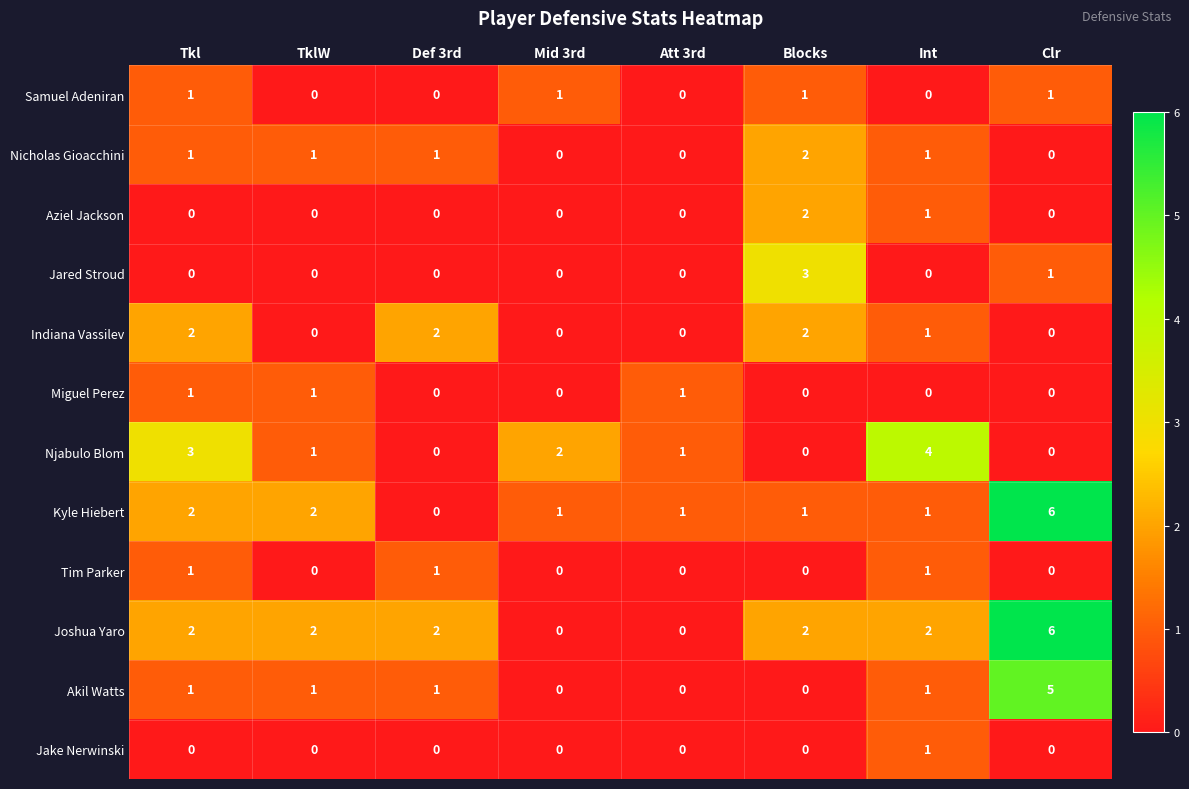

What is the sum of all Njabulo Blom values?

11